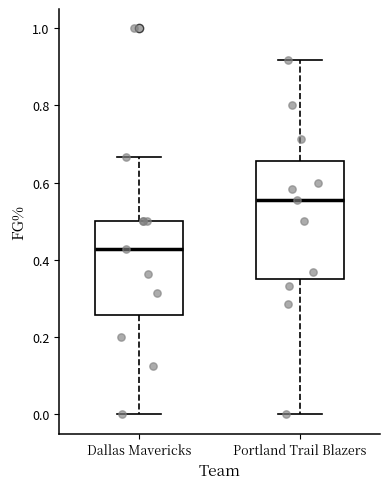

Where is the lower edge of the box for Dallas Mavericks on the y-axis? The values are not printed on the chart, so give them approximately, as read against the axis.

0.26